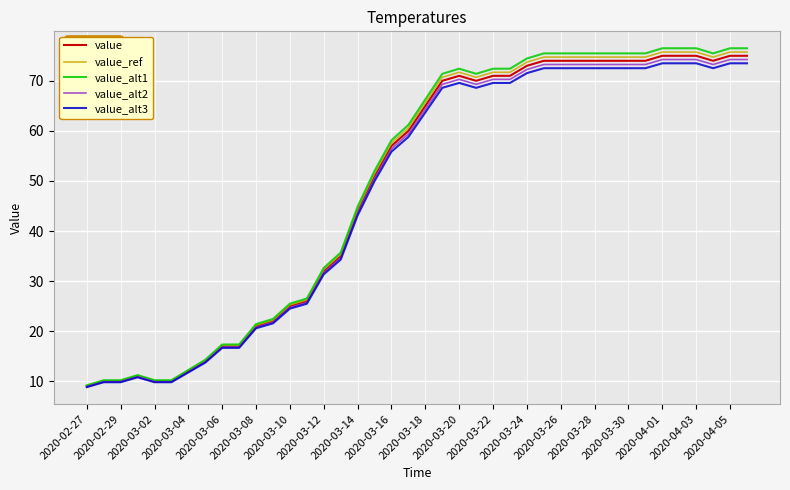

What is the minimum value shown in the chart?

8.8